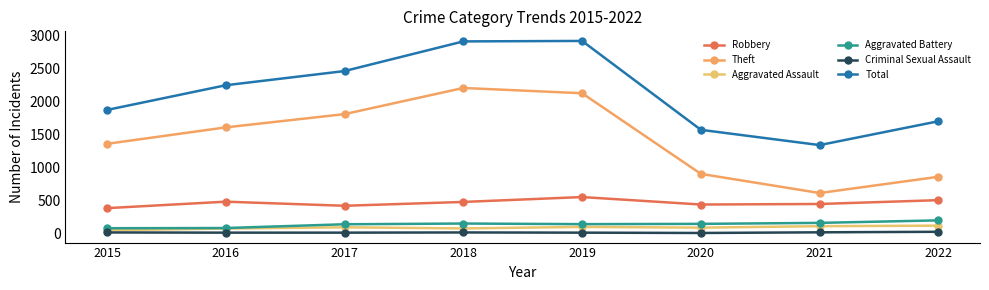

What is the sum of the Criminal Sexual Assault values at 2017 and 2021?

21